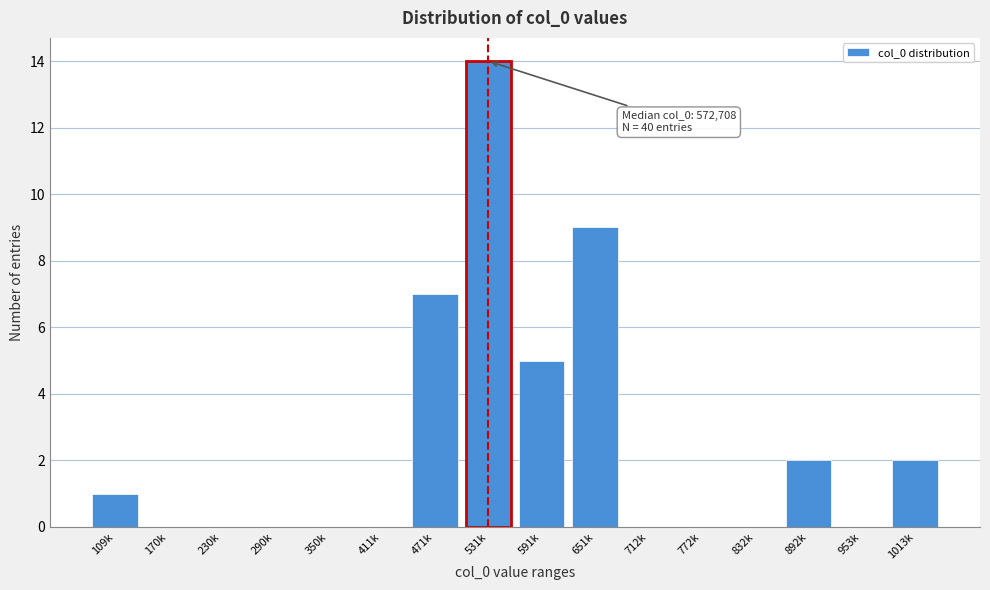

Reading left to right, extract all data points from this chart.

109k=1	170k=0	230k=0	290k=0	350k=0	411k=0	471k=7	531k=14	591k=5	651k=9	712k=0	772k=0	832k=0	892k=2	953k=0	1013k=2